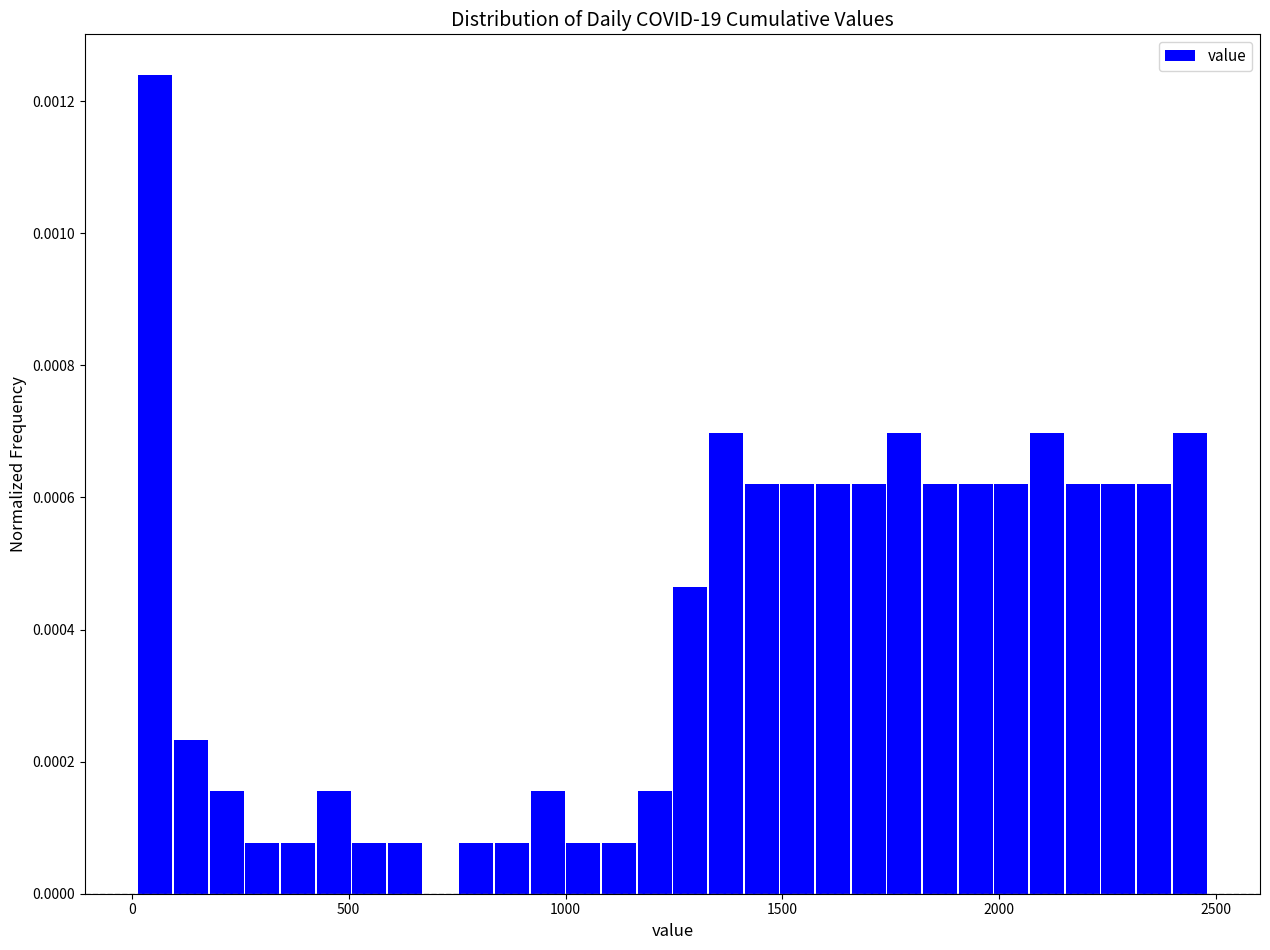

Read against the x-axis, roughly where is the centre of the tallest bar?

50